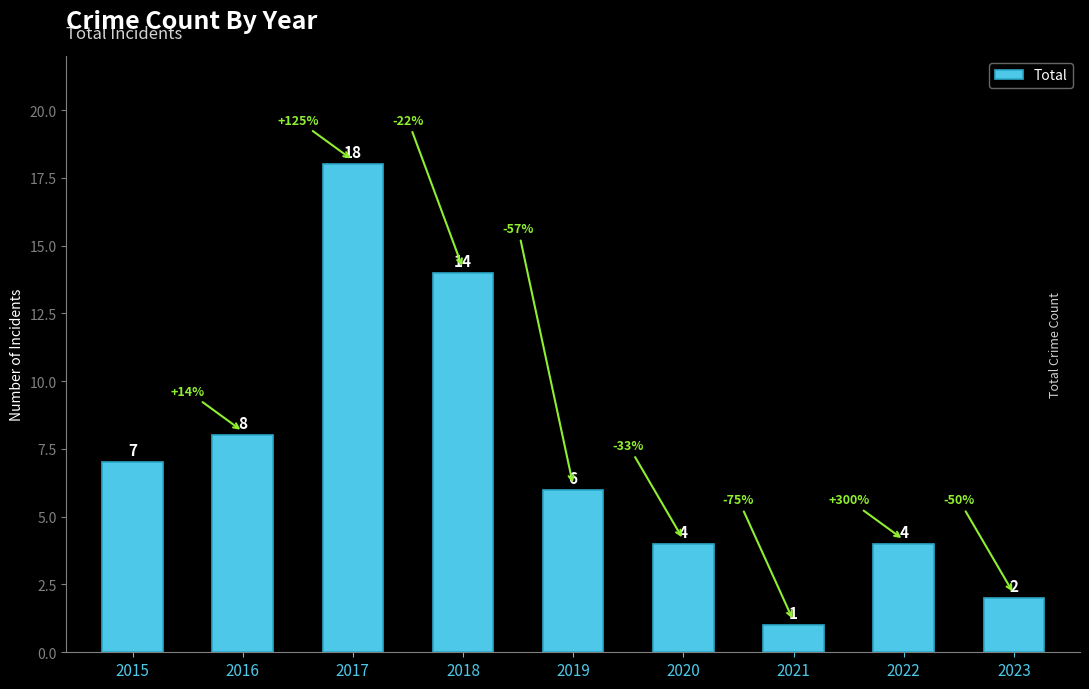

Is it true that the value at 2020 is 5?

False